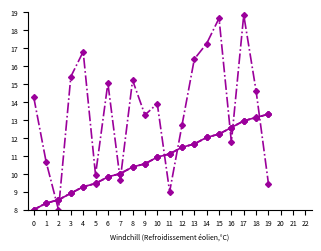

At which category is the sum across all series the highest?

17